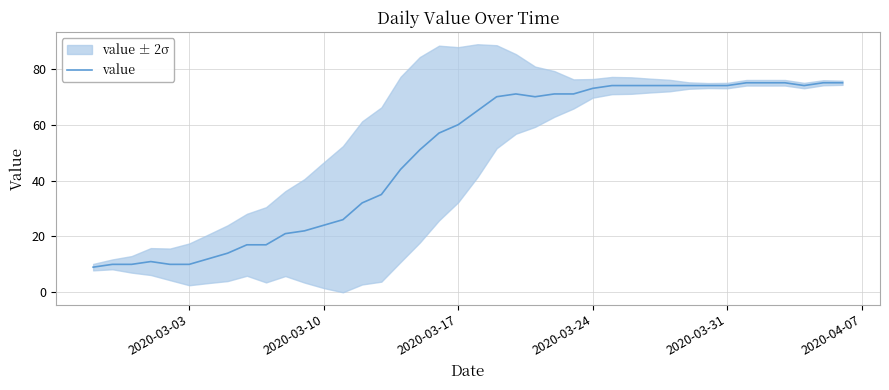

How many interior local valleys (lower than both neighbors) does the data have?

2